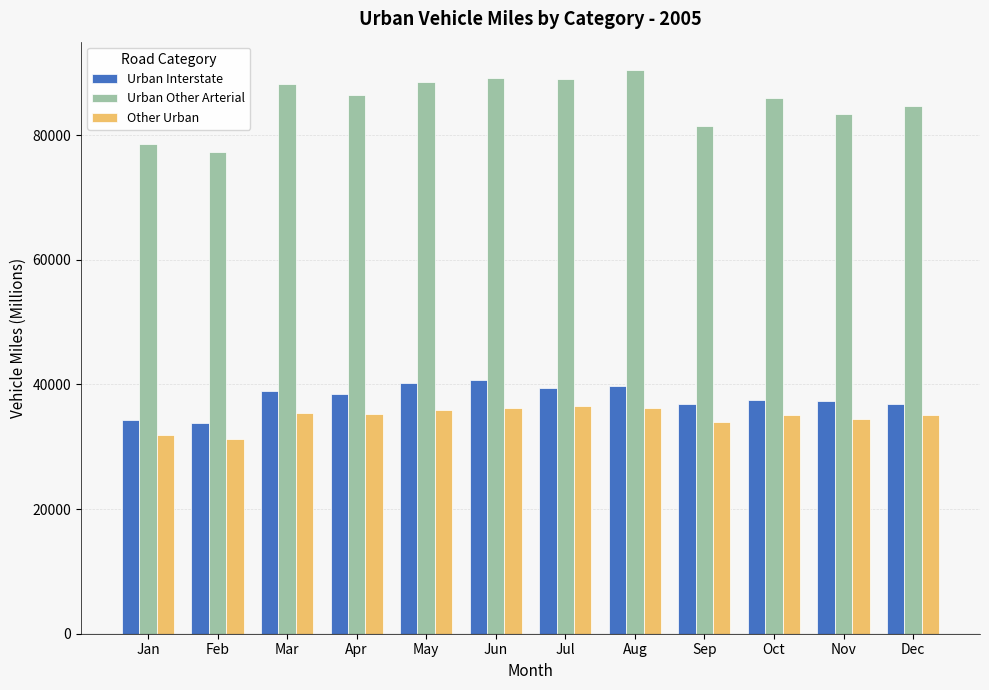

What is the difference between the Urban Other Arterial values at Nov and Mar?

4715